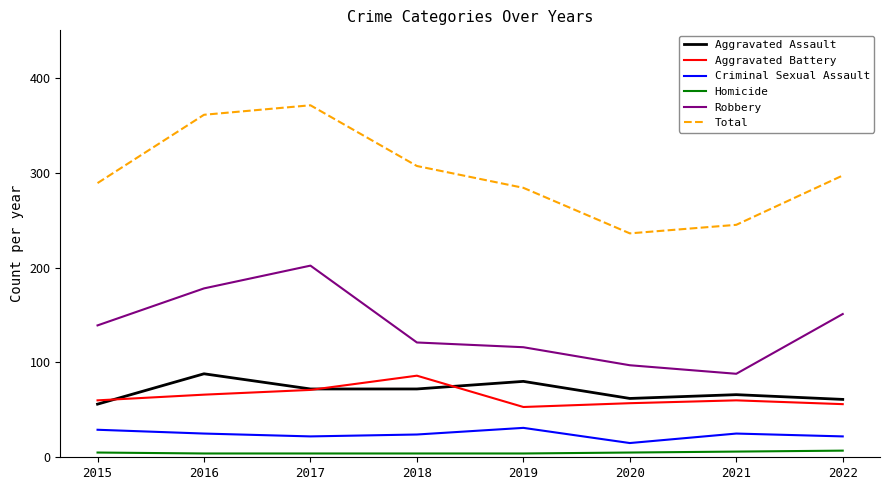

What is the minimum value for Total?

236